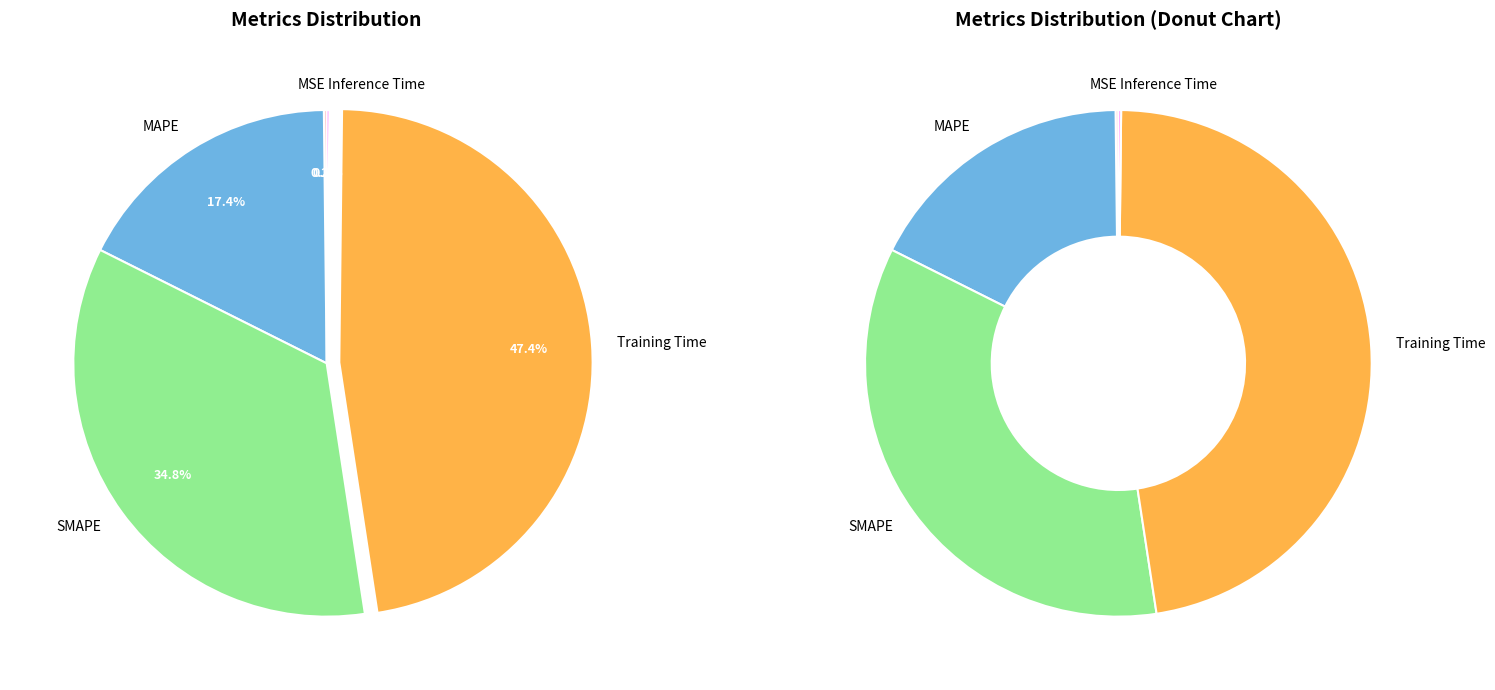

Is there a majority slice in this chart?

No